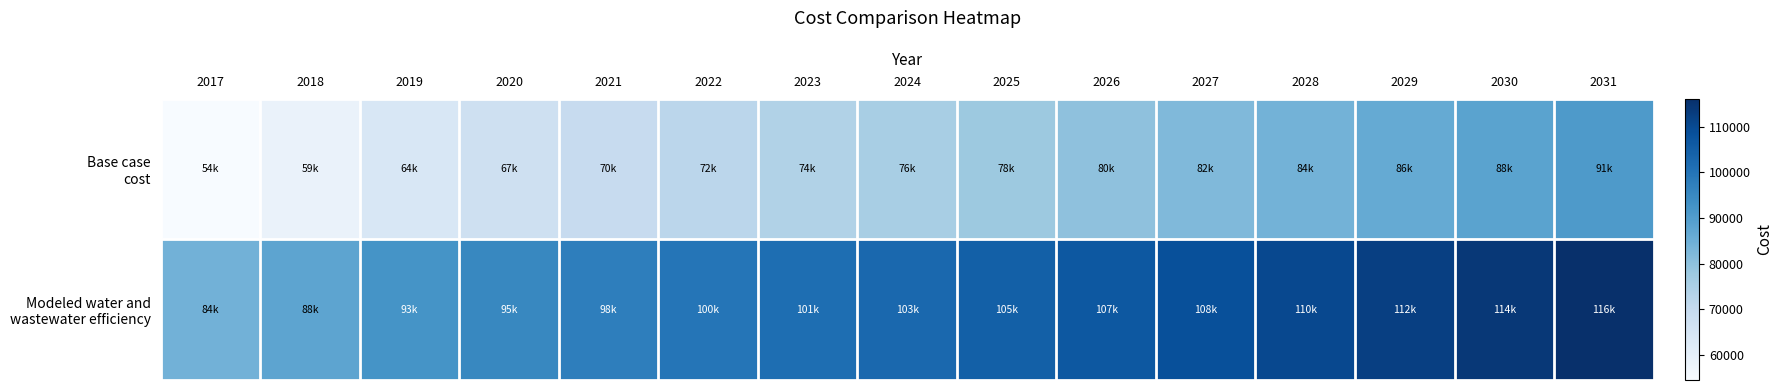

What is the difference between the highest and lowest values at 2023?

27432.4